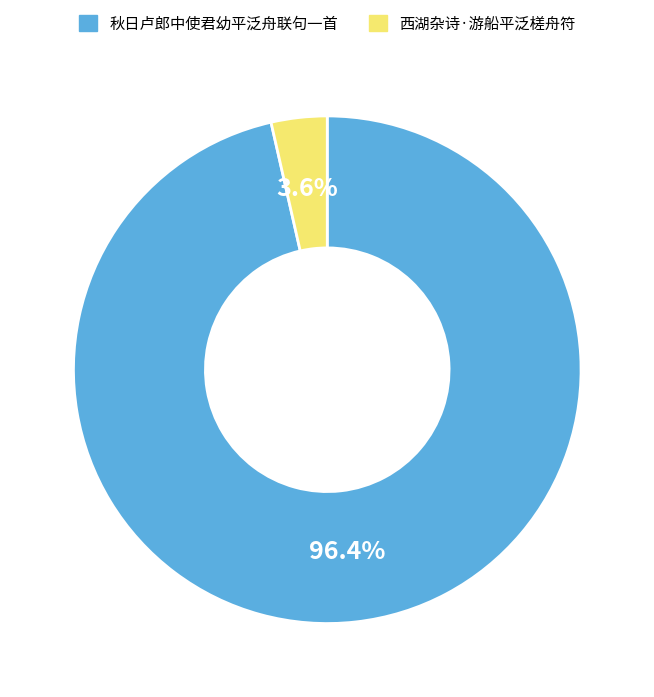

Is the sum of 秋日卢郎中使君幼平泛舟联句一首 and 西湖杂诗·游船平泛槎舟符 greater than half?

Yes